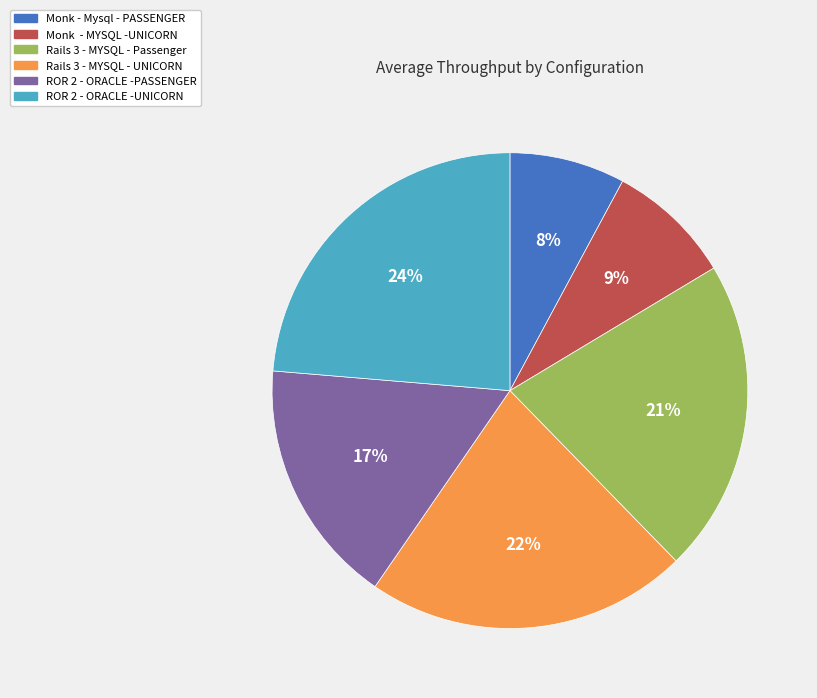

To the nearest percent, what is the average slice percentage?

17%